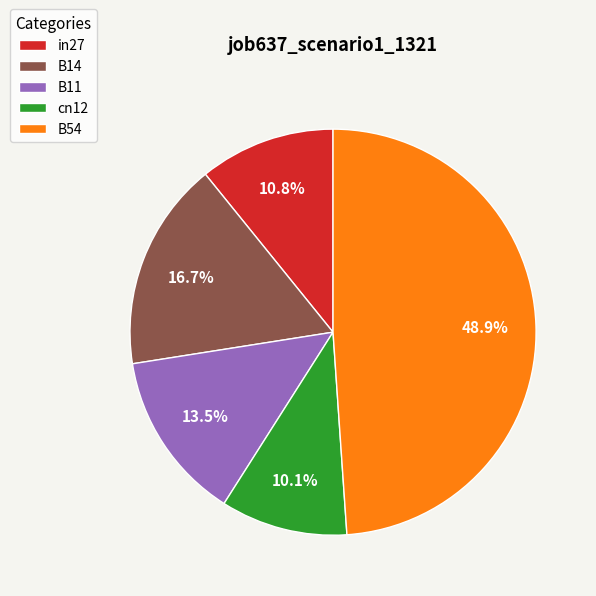

How many slices are in this pie chart?

5